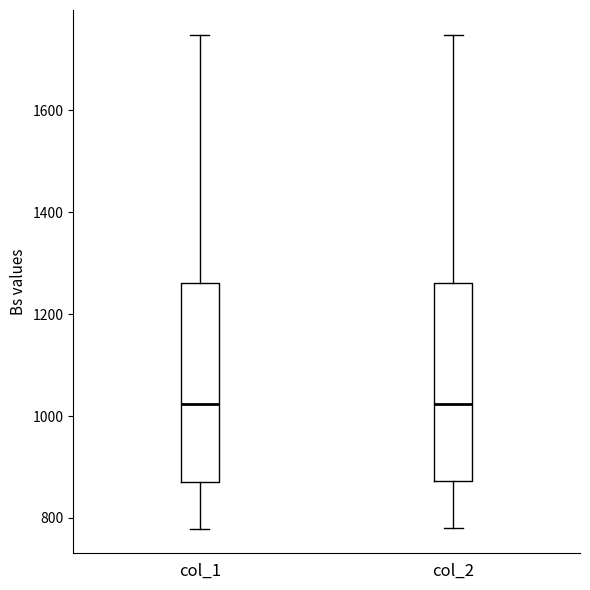

Where does the median line of the box for col_1 sit on the y-axis? The values are not printed on the chart, so give them approximately, as read against the axis.

1020